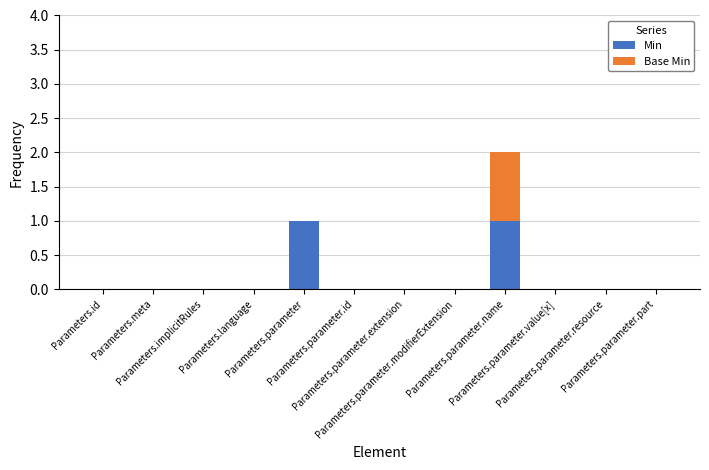

How many categories are shown in the chart?

12